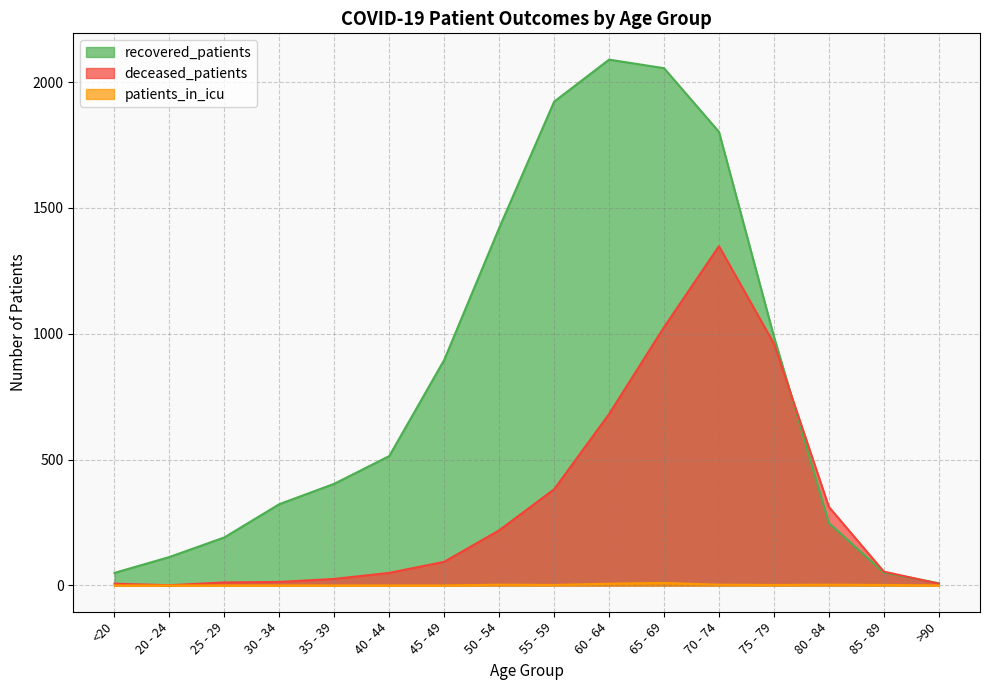

Where do deceased_patients and recovered_patients first cross each other?

75 - 79 and 80 - 84